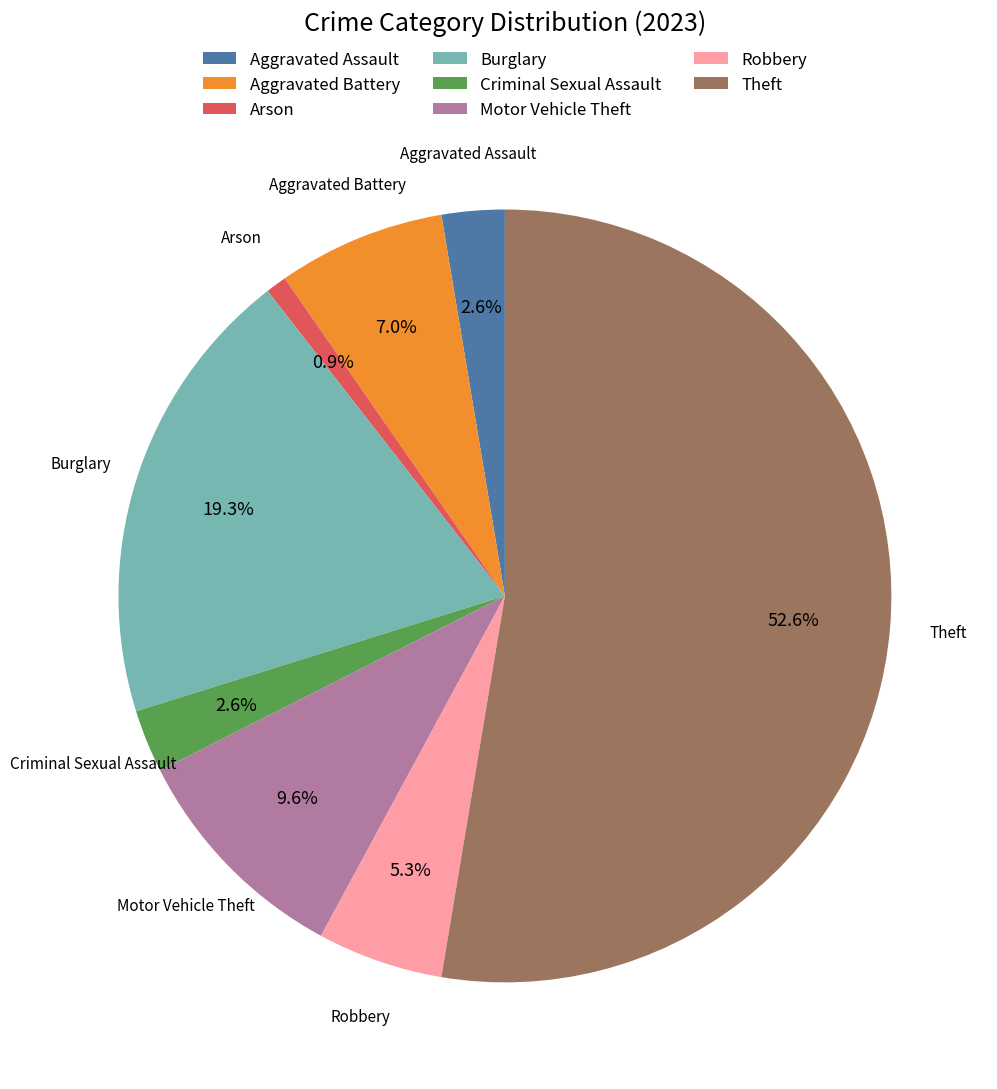

Count the number of slices in the pie.

8